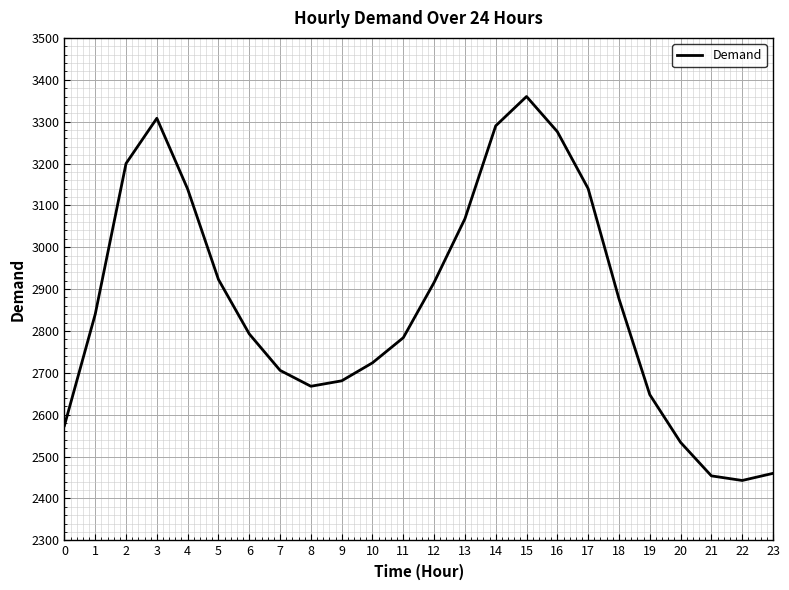

Which has a higher value, 11 or 17?

17